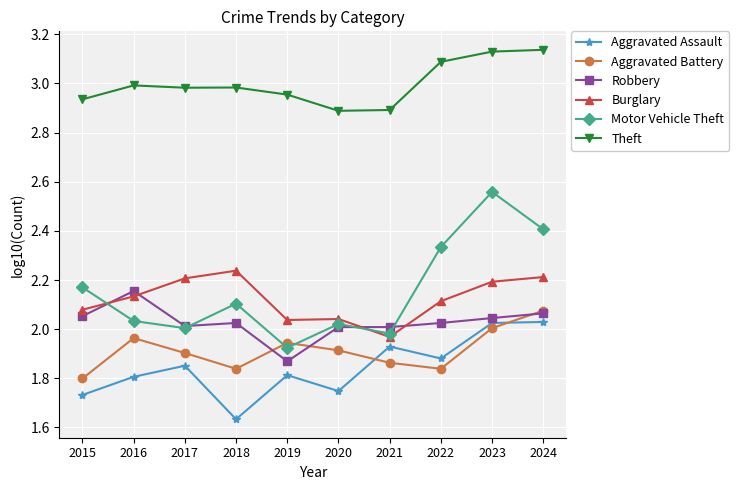

Which series has the largest range (max minus min)?

Motor Vehicle Theft